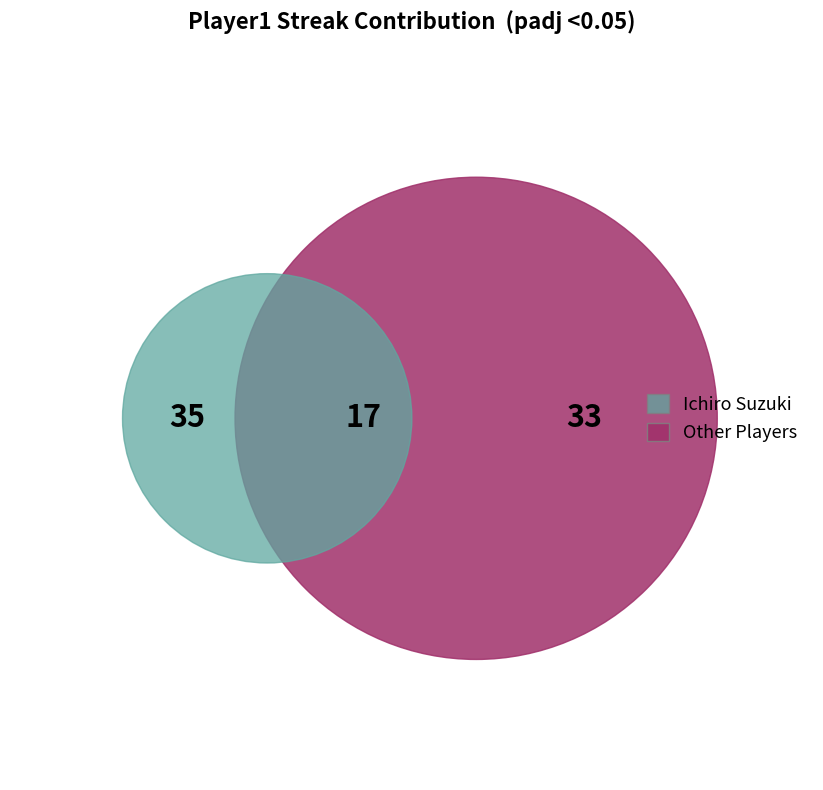

Does any single category account for the majority?

Yes